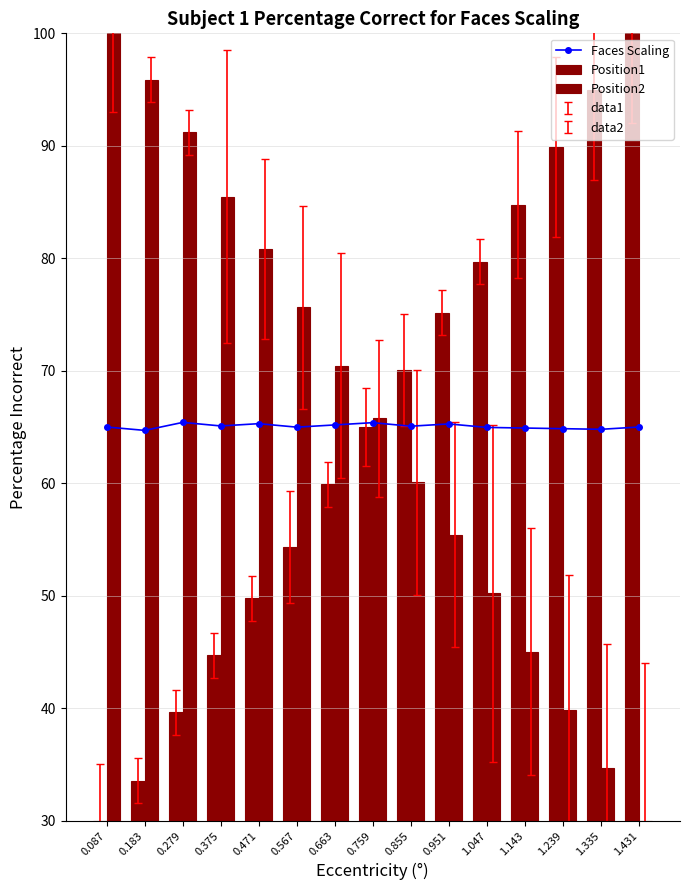

Which series has the widest spread of values?

Position1